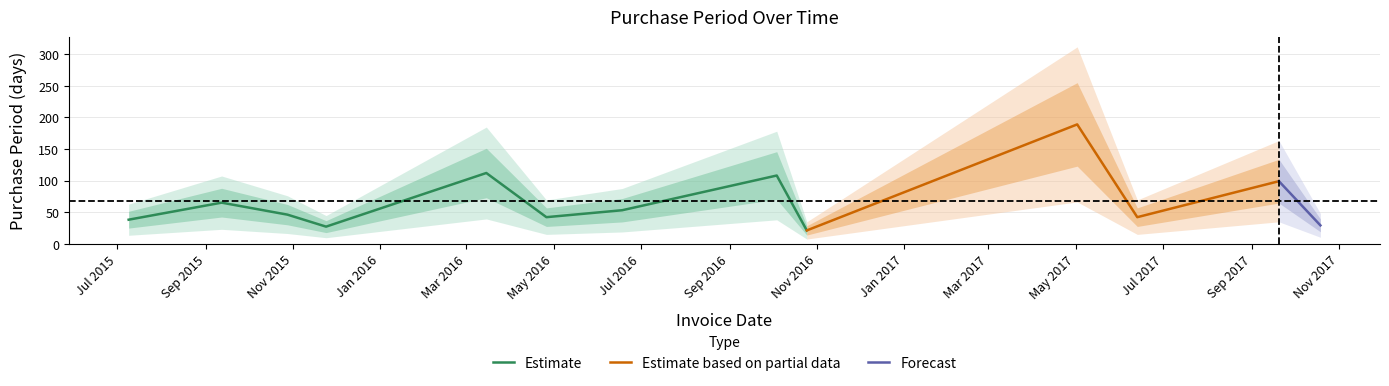

List the labels in order of value, largest first.

2017-05-02, 2016-03-15, 2016-10-04, 2017-09-20, 2015-09-12, 2016-06-18, 2015-10-28, 2016-04-26, 2017-06-13, 2015-07-09, 2017-10-19, 2015-11-24, 2016-10-25